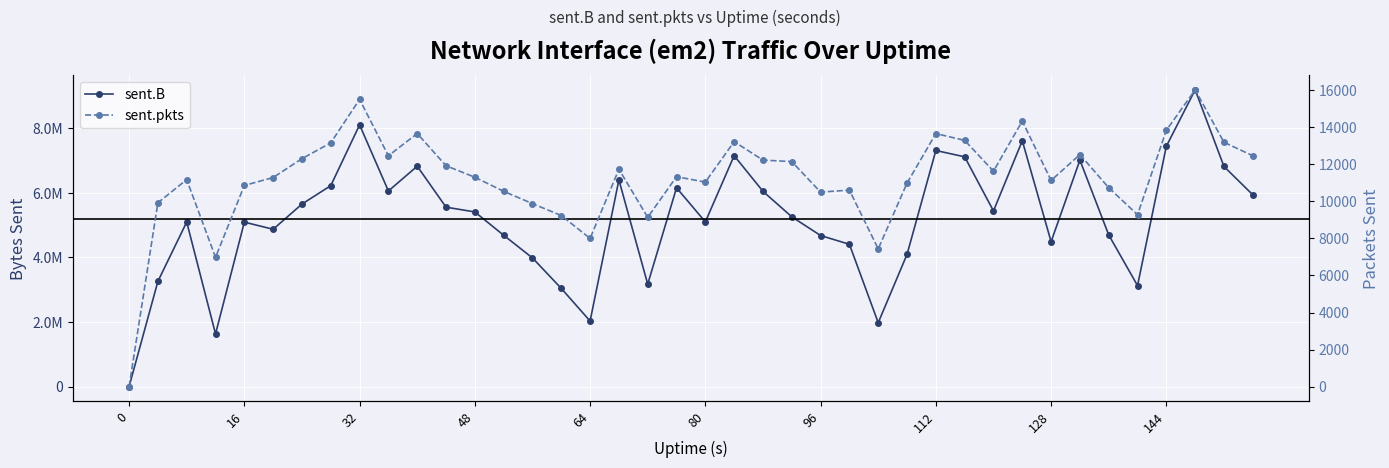

At how many categories does at least one series exceed 7053286?

7